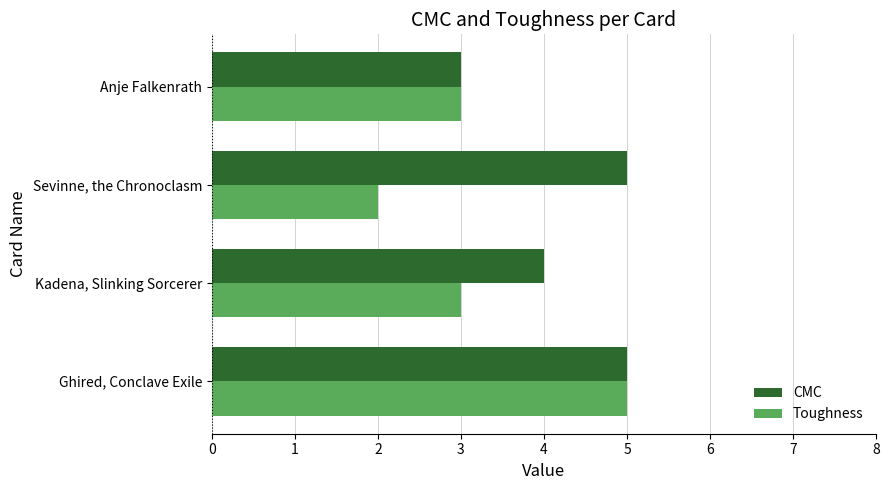

Is it true that CMC equals 3 at Anje Falkenrath?

True